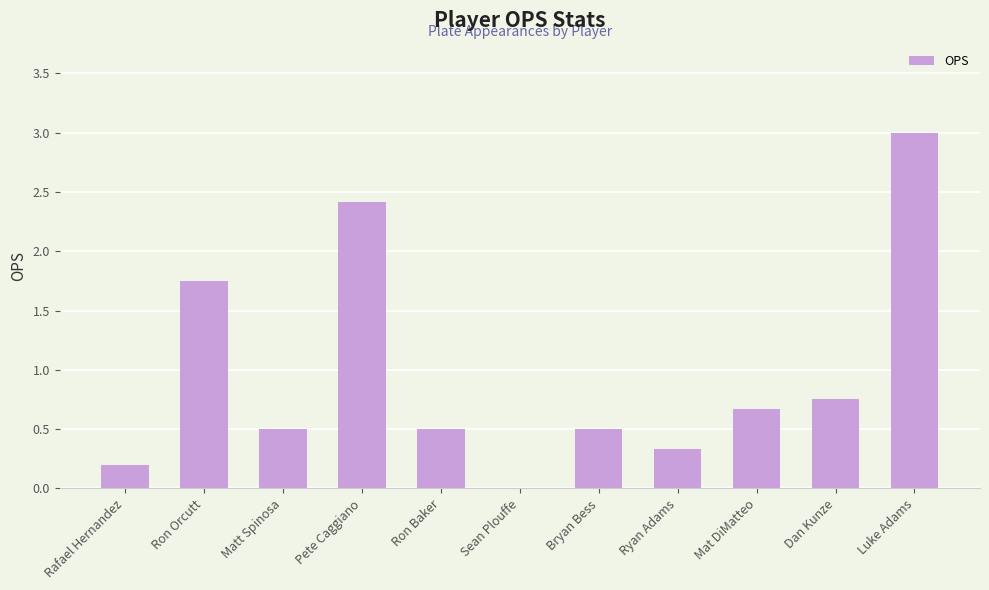

At which category does the chart reach its peak across all series?

Luke Adams